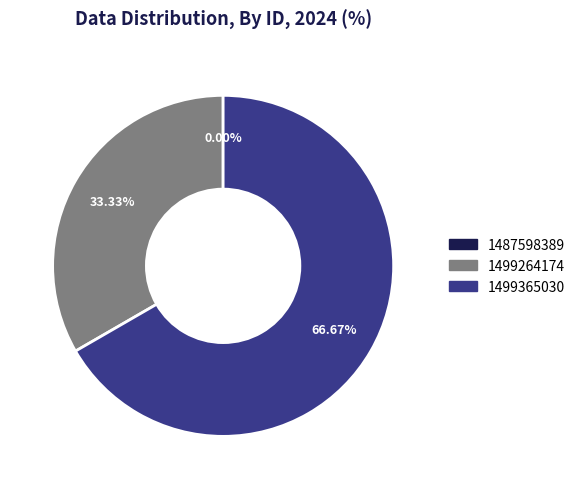

Which slice represents more than half of the pie?

1499365030